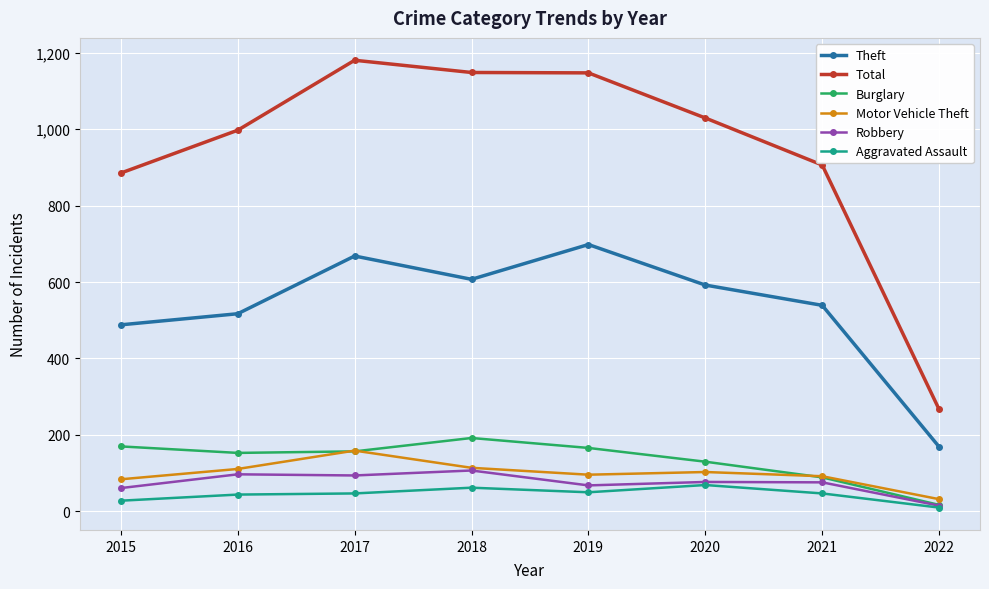

What is the total value across all series at 2017?

2305